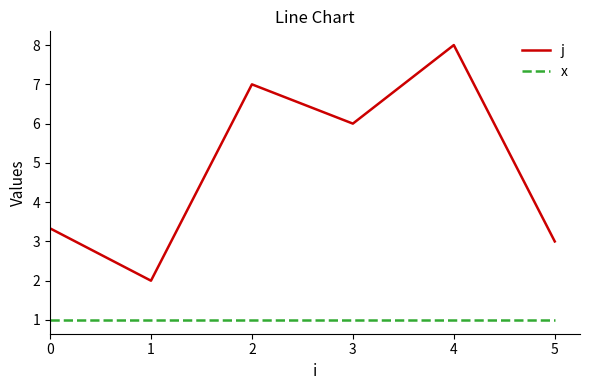

The value of x at 0 is 1.0. True or false?

True